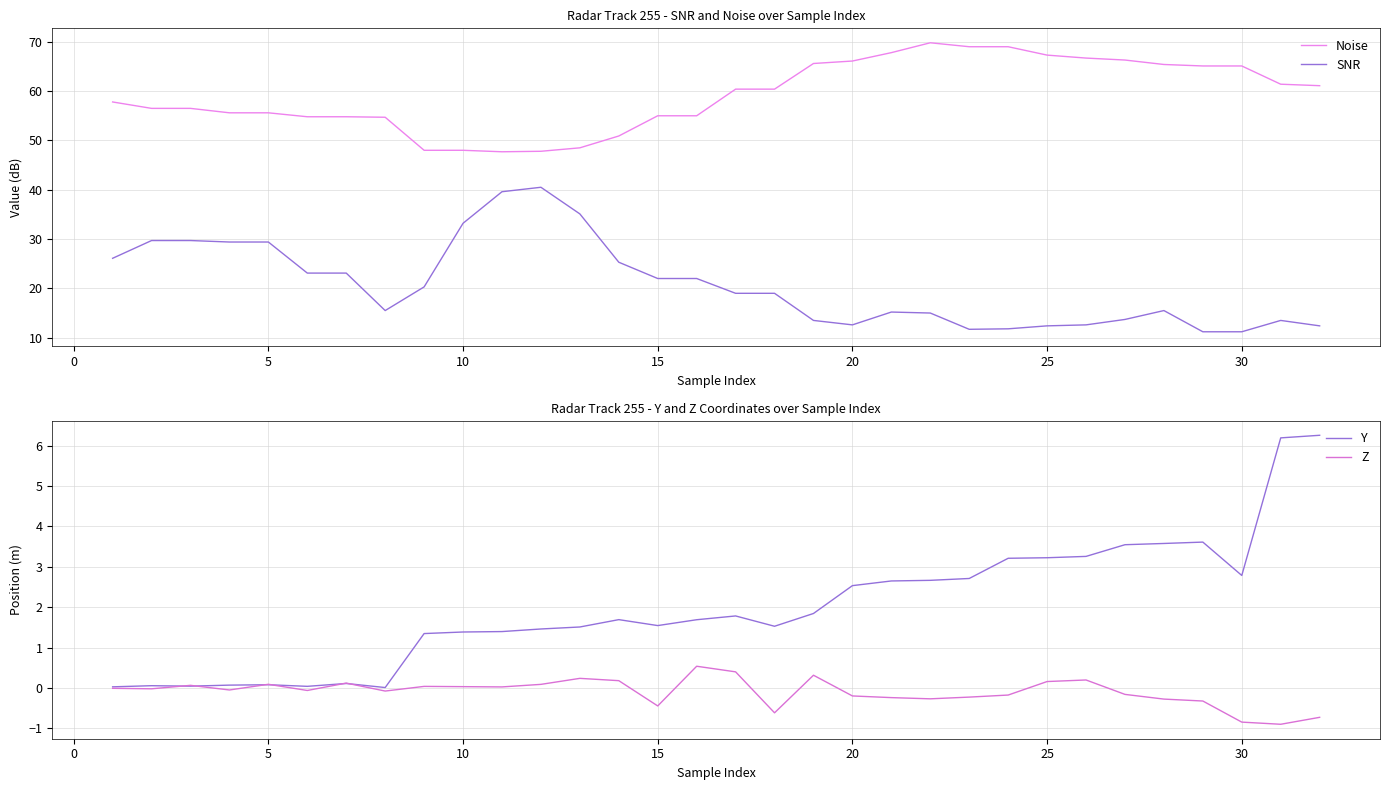

The SNR series shows 48.8 at 10. True or false?

False